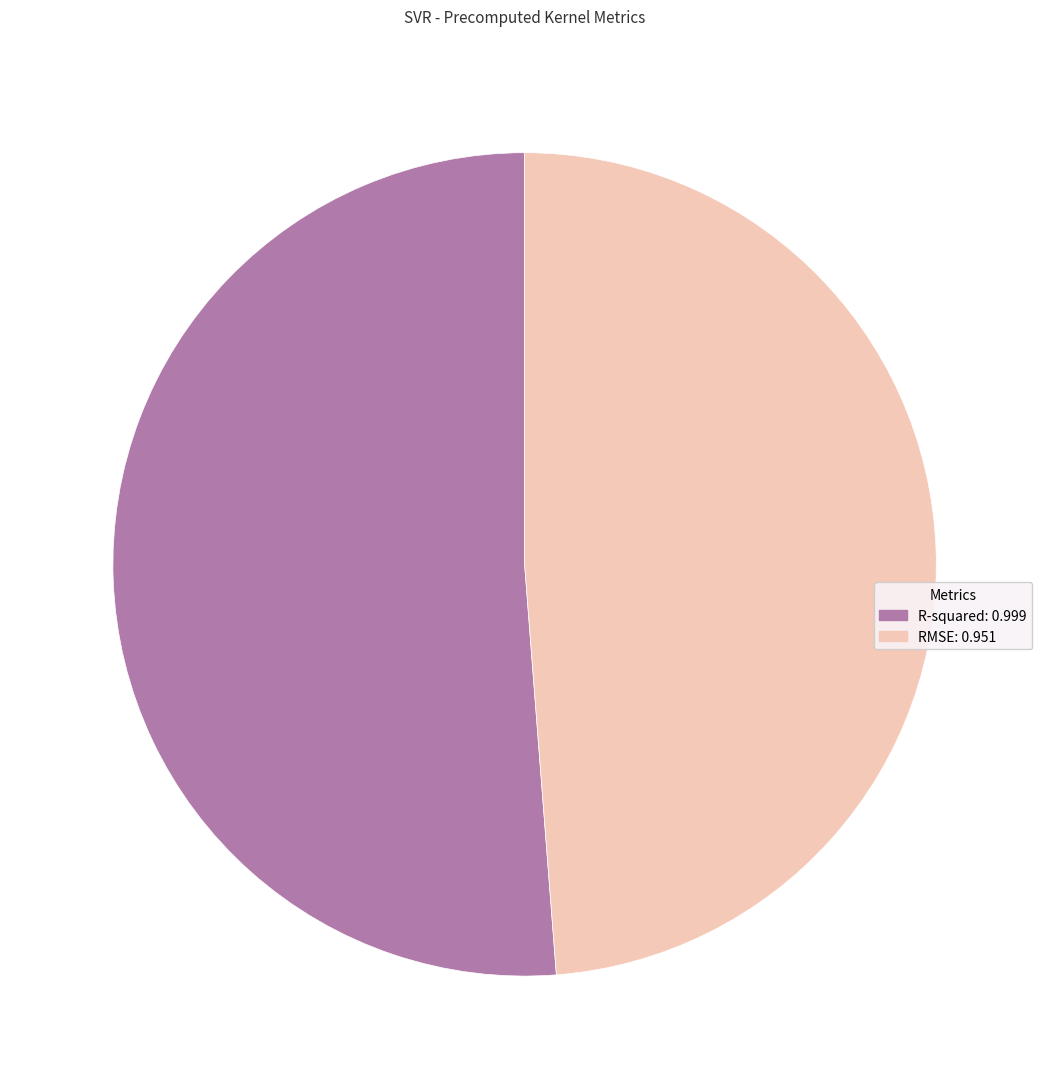

Is the sum of RMSE and R-squared greater than half?

Yes